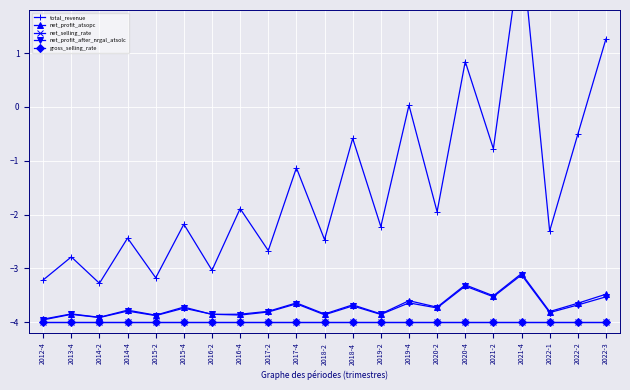

How many interior local peaks does the net_selling_rate series have?

4